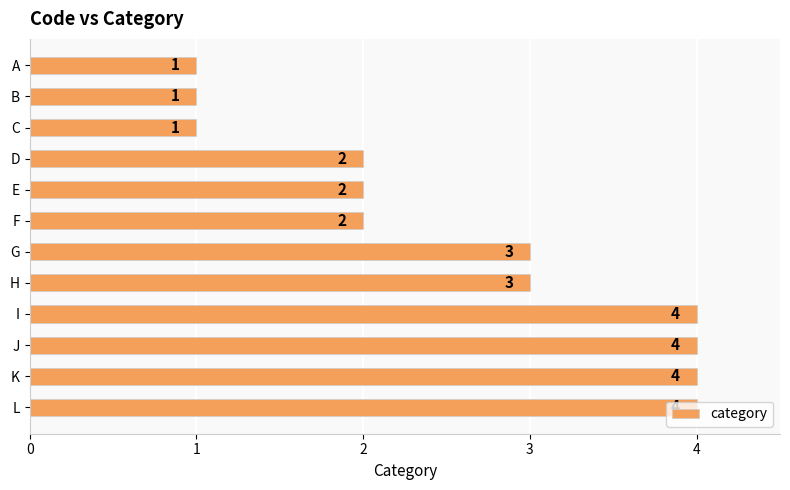

What is the greatest value displayed?

4